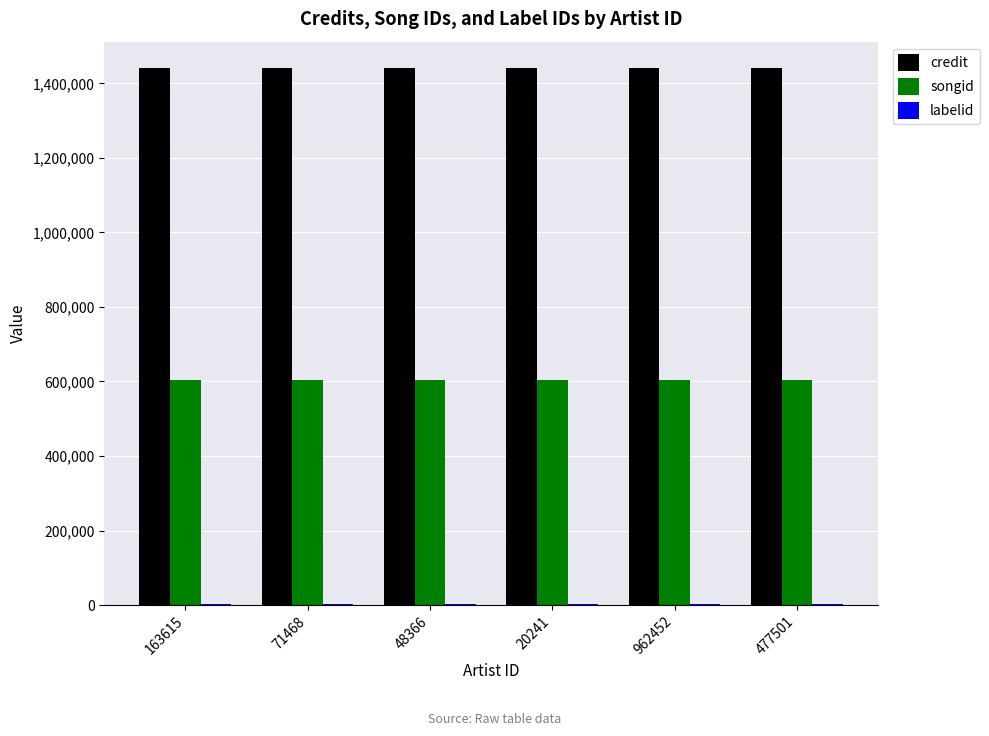

What is the greatest value displayed?

1440142